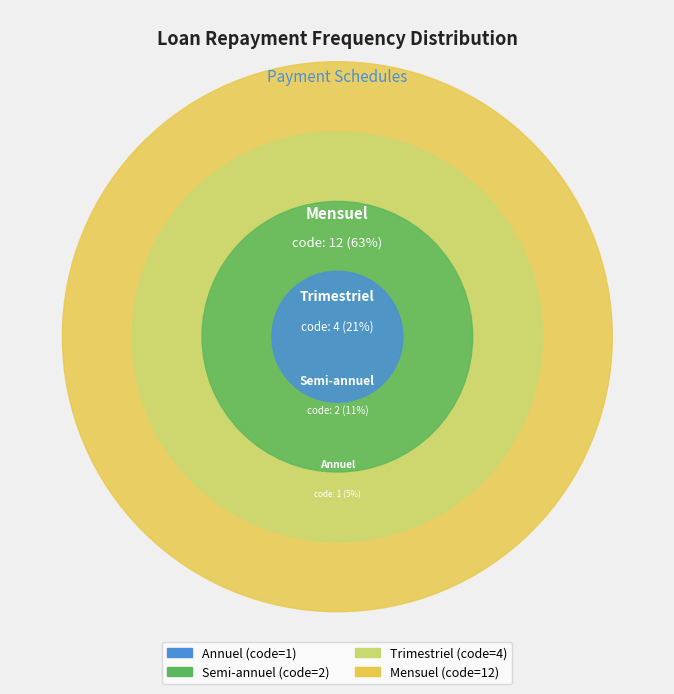

Is there a majority slice in this chart?

Yes